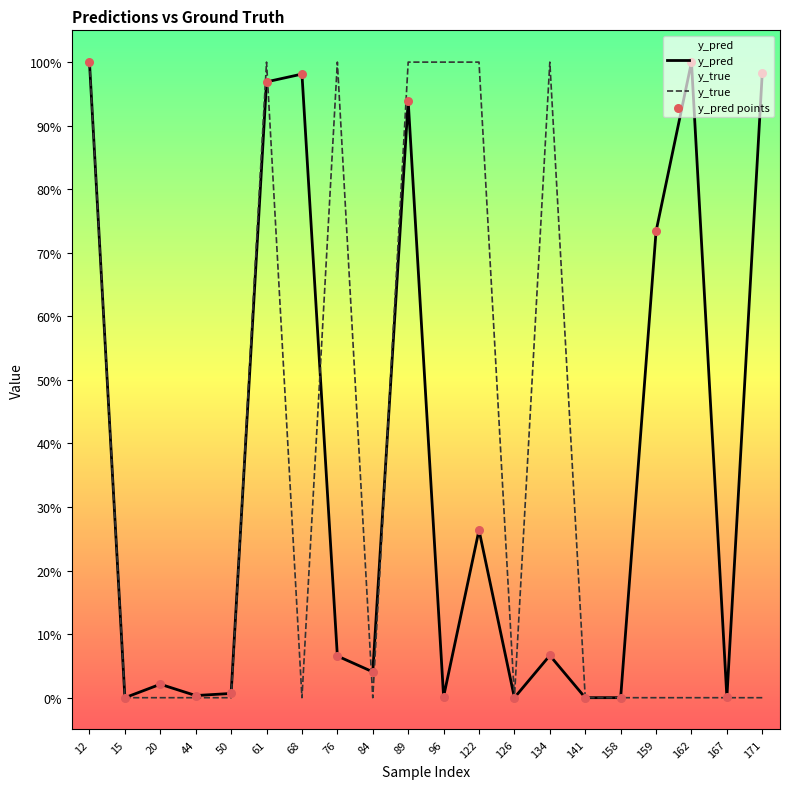

At which category is the sum across all series the highest?

12